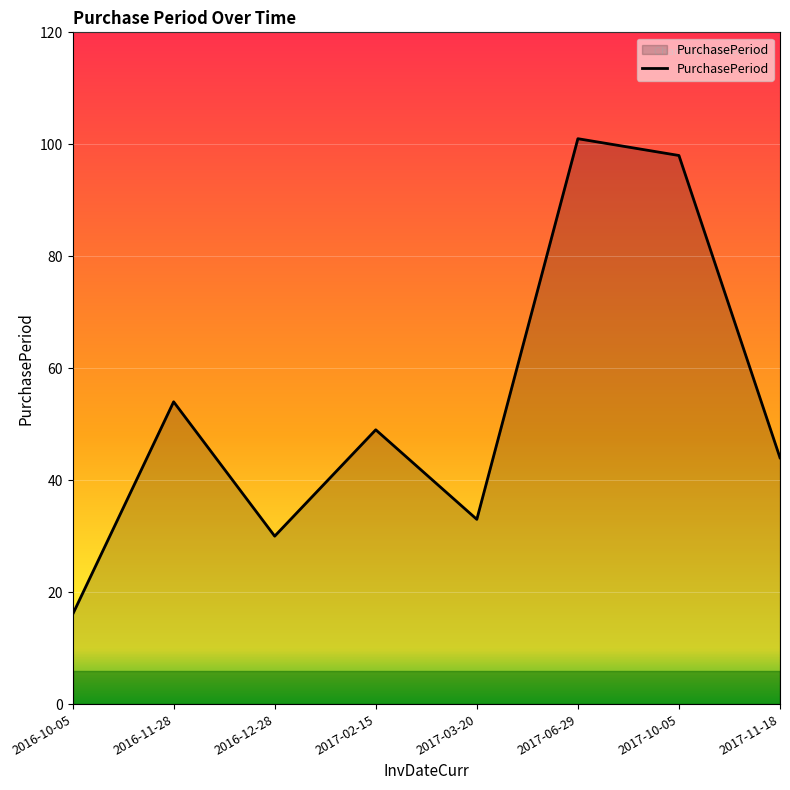

Reading left to right, transcribe all the data shown in this chart.

2016-10-05=16	2016-11-28=54	2016-12-28=30	2017-02-15=49	2017-03-20=33	2017-06-29=101	2017-10-05=98	2017-11-18=44